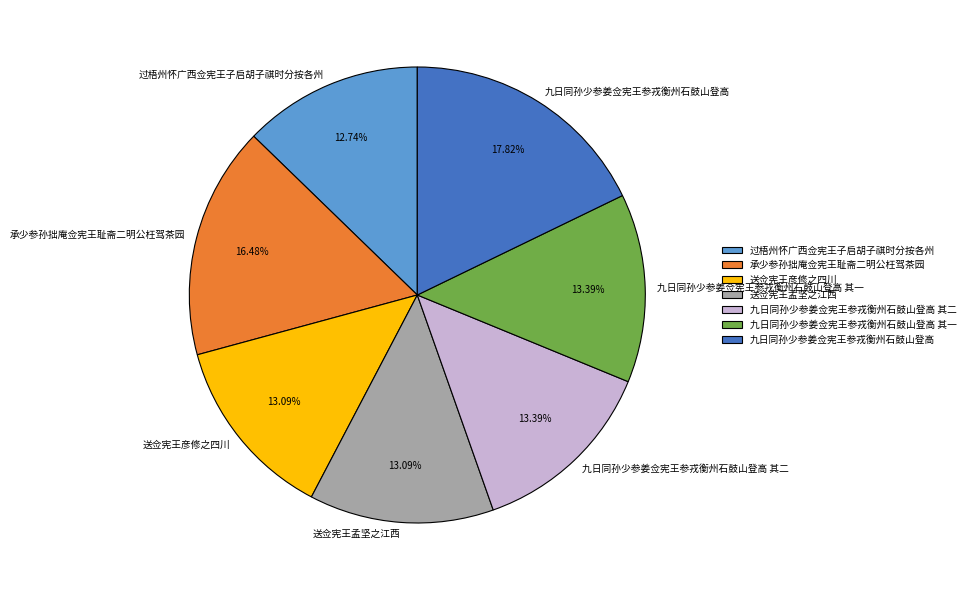

What is the total percentage of 九日同孙少参姜佥宪王参戎衡州石鼓山登高 其二 and 九日同孙少参姜佥宪王参戎衡州石鼓山登高?

31.2%